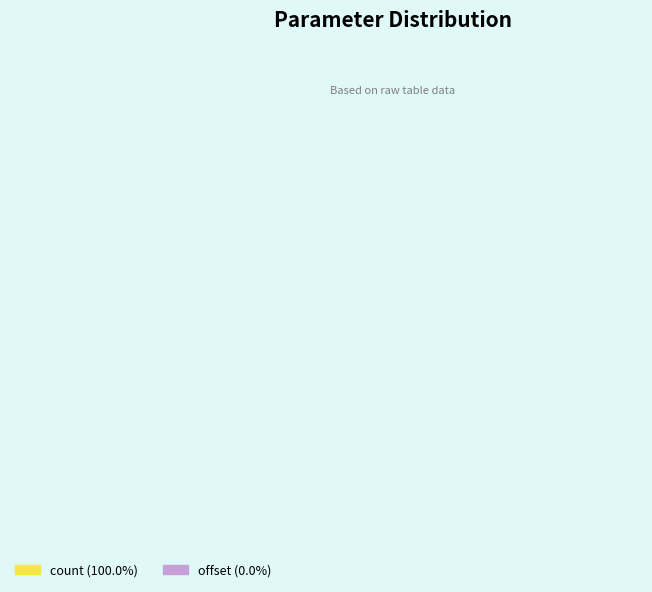

What percentage is NOT represented by offset?

100.0%